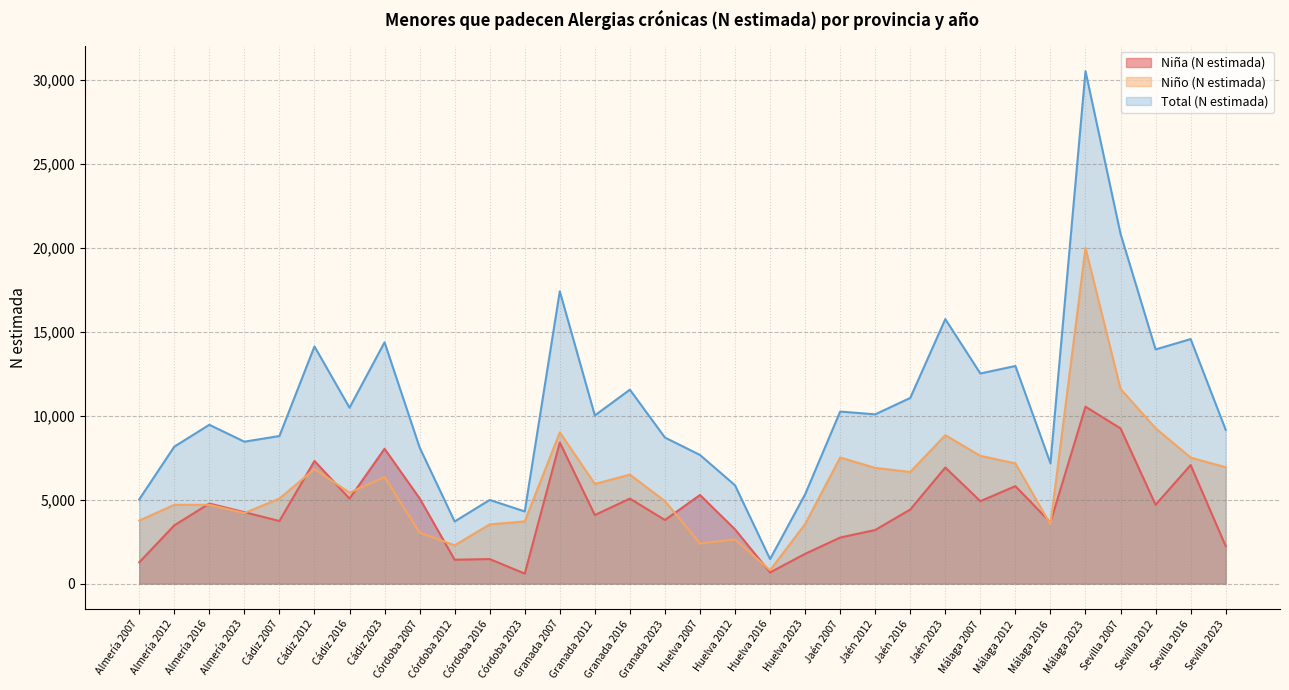

Where is Niña (N estimada) nearest to the value 5566?

Málaga 2012